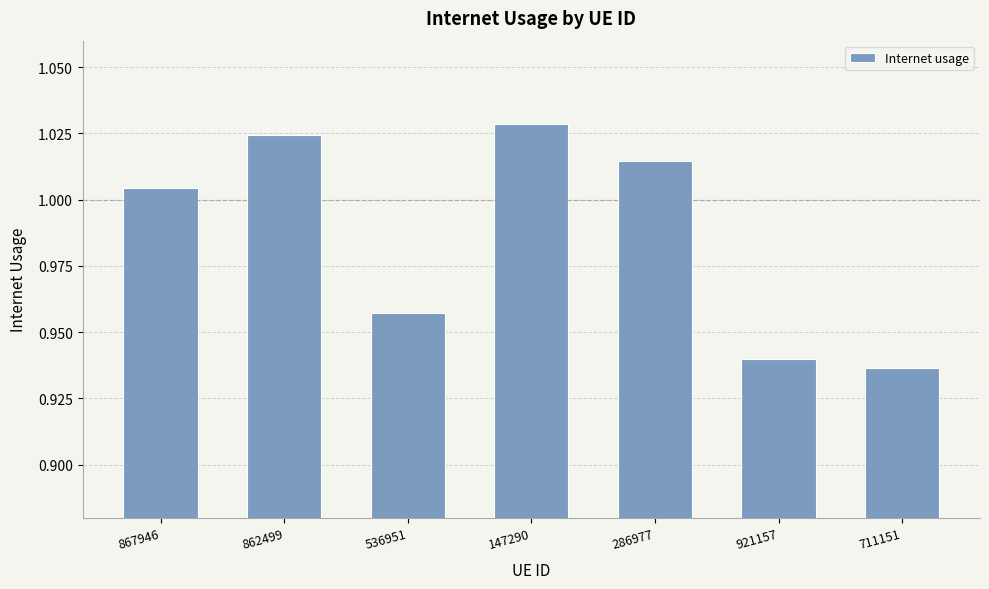

What is the difference between the second highest and minimum values?

0.1